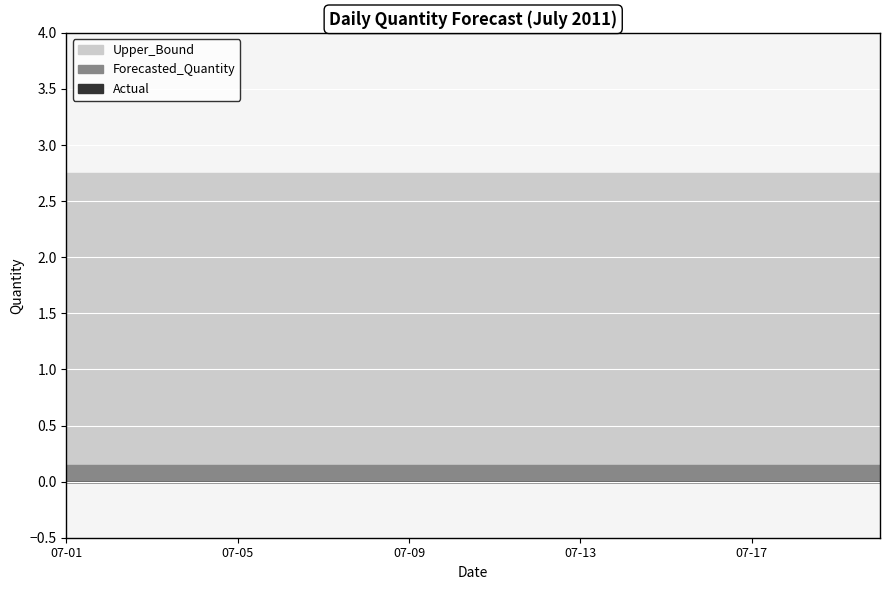

What is the value of the Upper_Bound point at the 18th from the left?

2.8